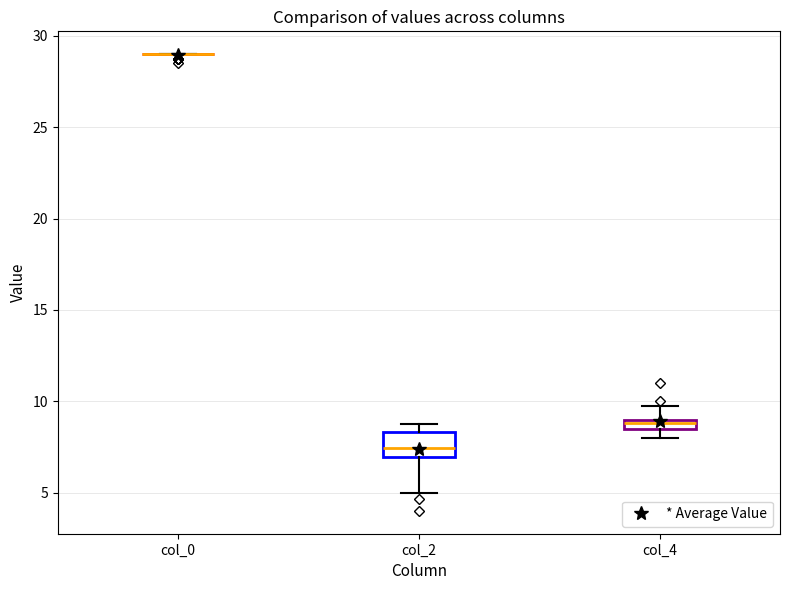

Which box is the tallest, from its lower edge to its upper edge?

col_2